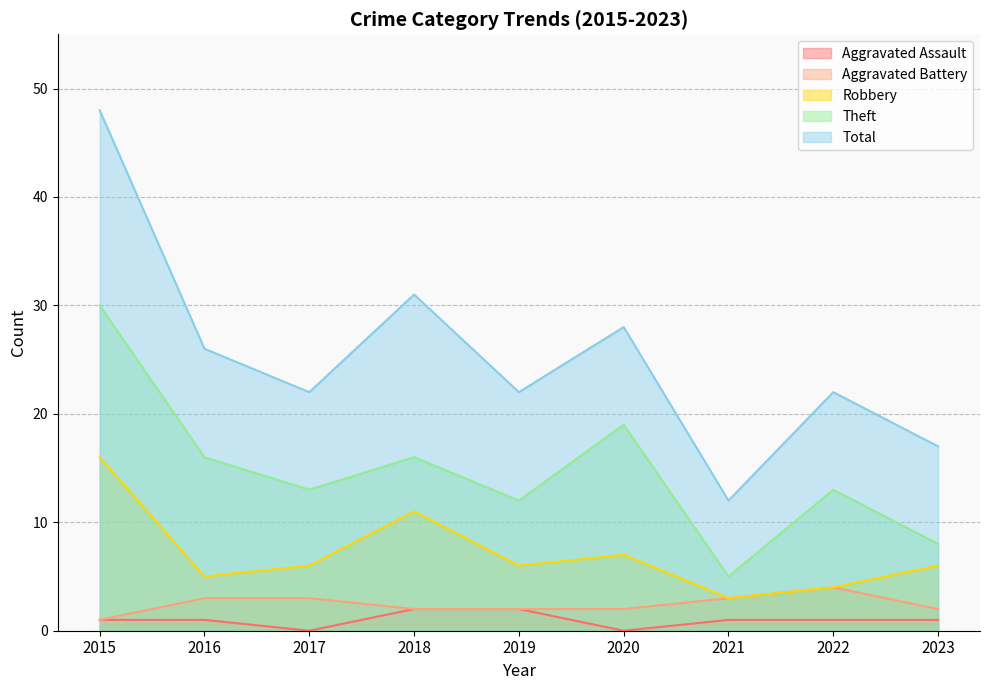

Where is the first local maximum for Total?

2018